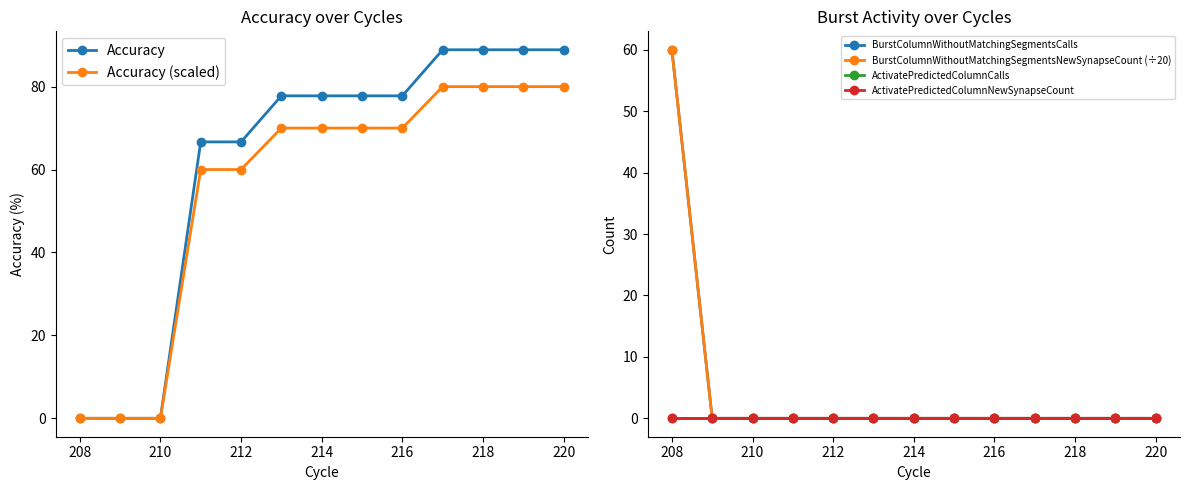

True or false: BurstColumnWithoutMatchingSegmentsCalls and ActivatePredictedColumnCalls cross at least once.

False